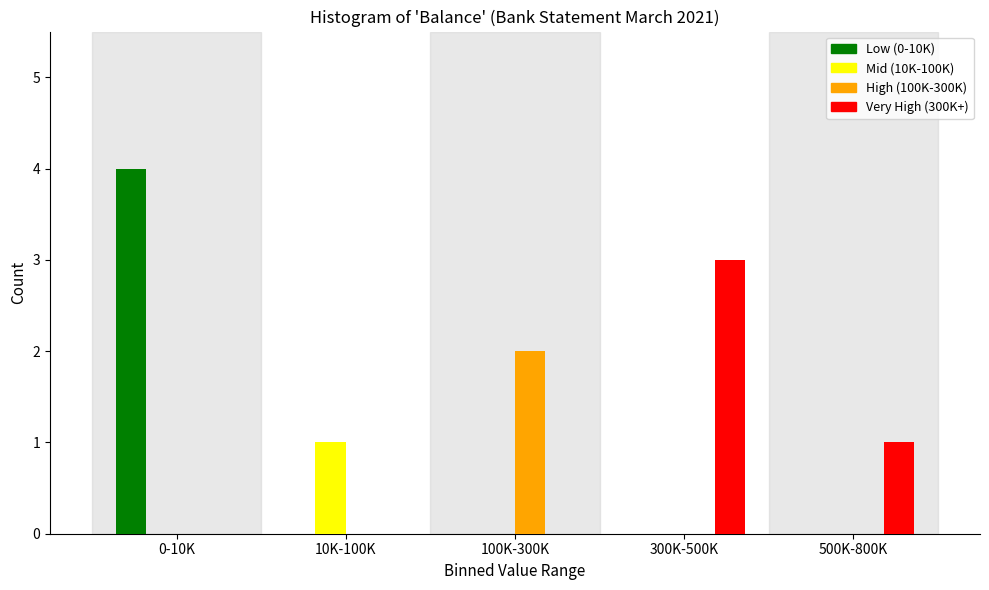

Reading left to right, extract all data points from this chart.

Low (0-10K): 0-10K=4	10K-100K=0	100K-300K=0	300K-500K=0	500K-800K=0
Mid (10K-100K): 0-10K=0	10K-100K=1	100K-300K=0	300K-500K=0	500K-800K=0
High (100K-300K): 0-10K=0	10K-100K=0	100K-300K=2	300K-500K=0	500K-800K=0
Very High (300K+): 0-10K=0	10K-100K=0	100K-300K=0	300K-500K=3	500K-800K=1